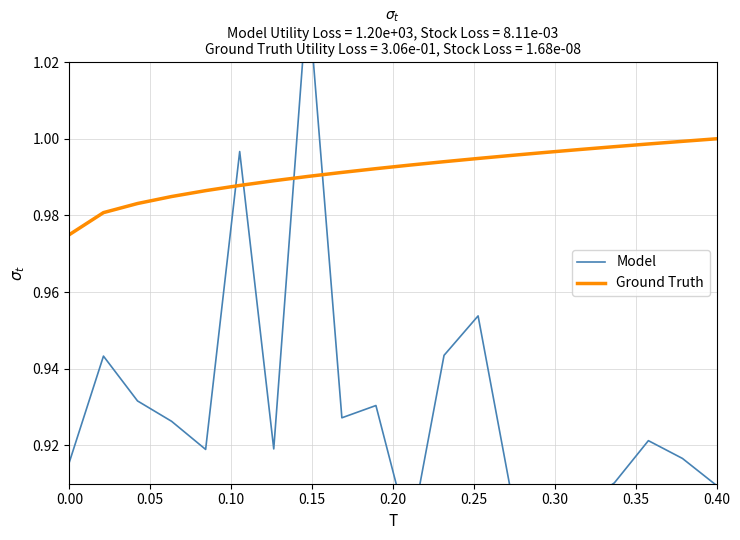

What is the smallest value displayed?

0.9